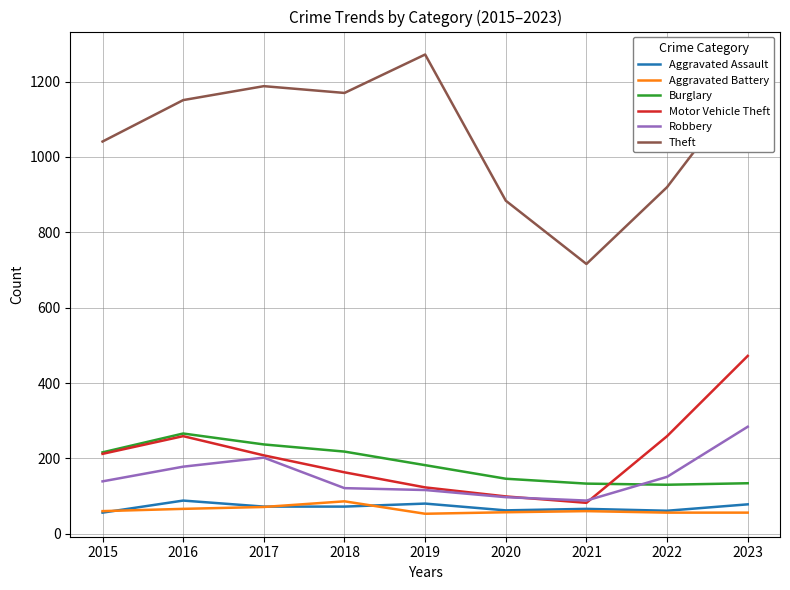

At how many categories does at least one series exceed 491?

9